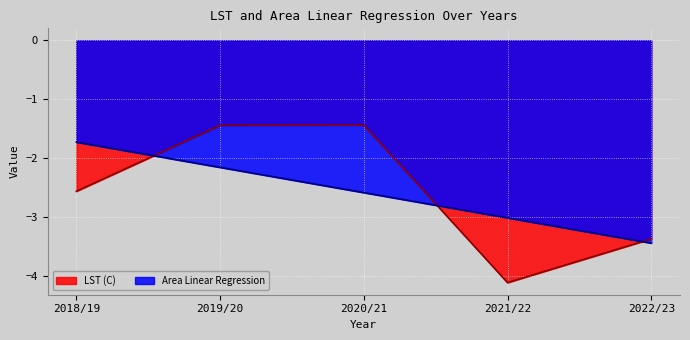

What is the spread (max minus min) of values at 2018/19?

0.8